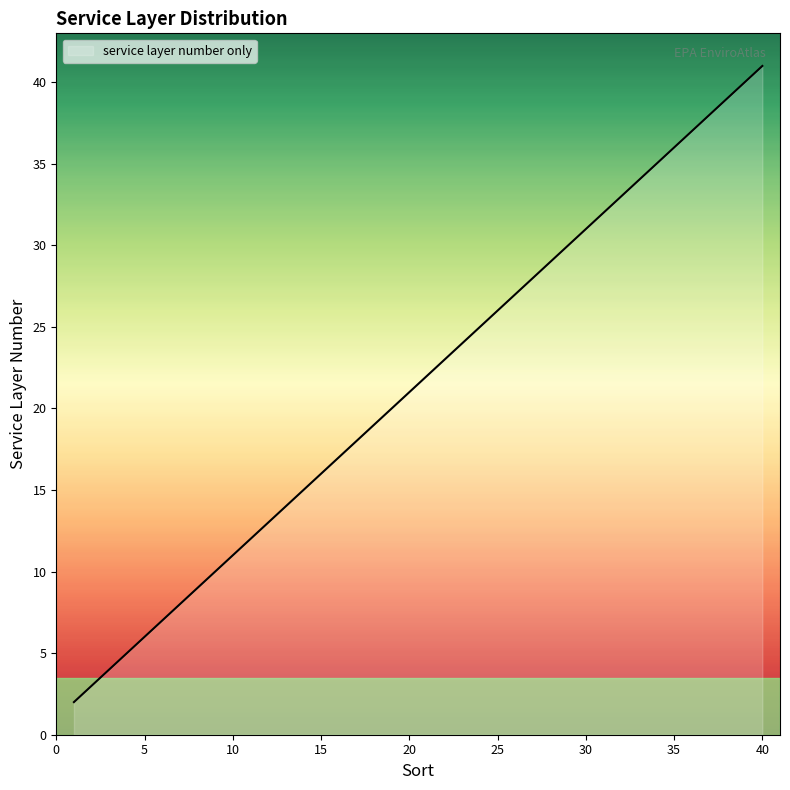

What is the difference between the maximum and minimum values?

39